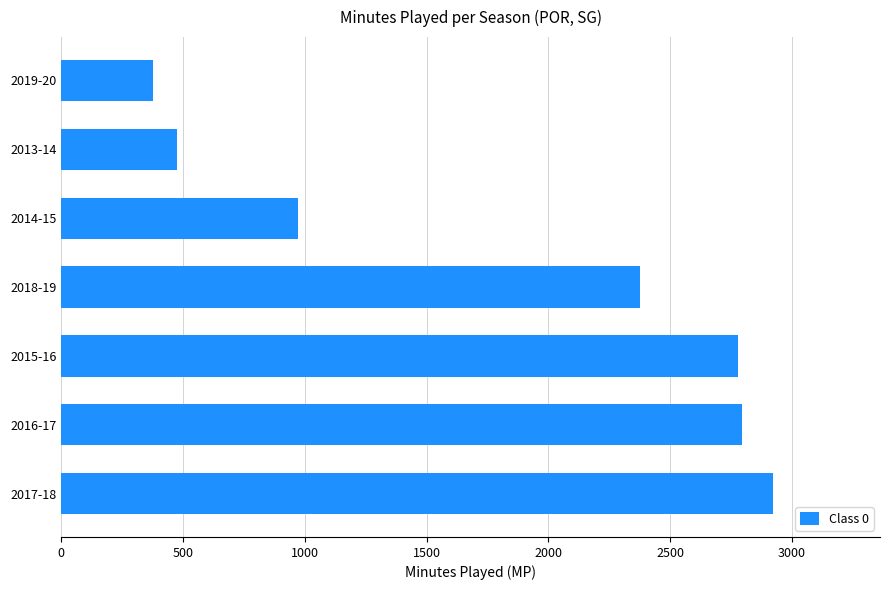

What is the sum of all values?

12700